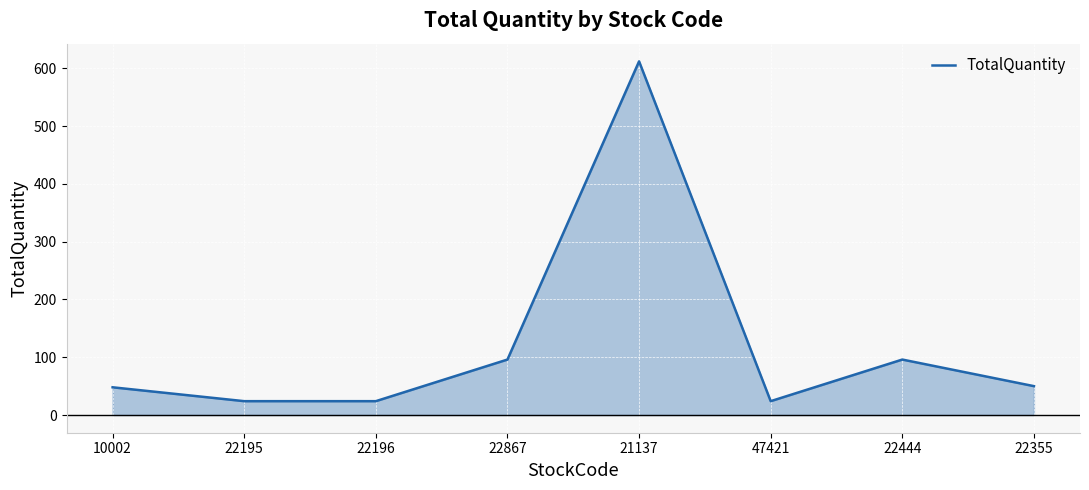

The chart shows a value of 612 at 21137. True or false?

True